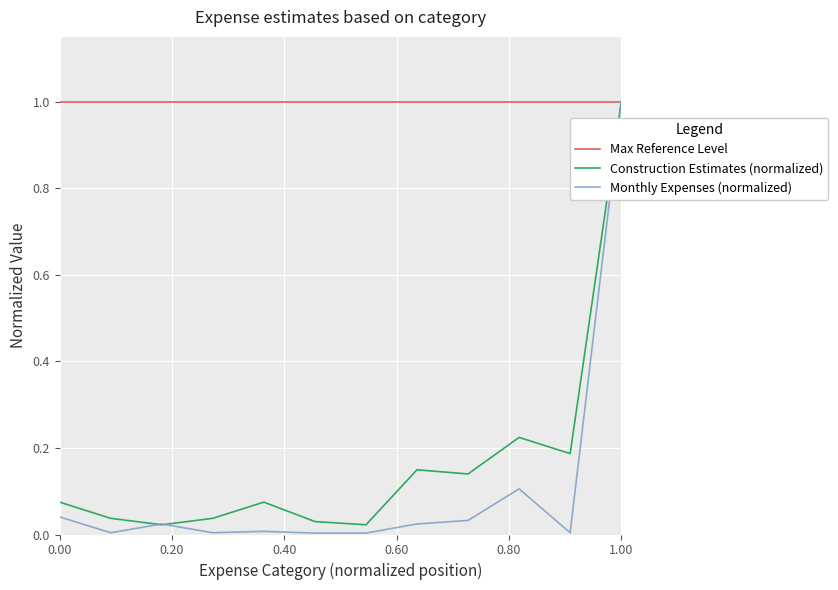

What is the highest value of the Monthly Expenses (normalized) series?

1.0